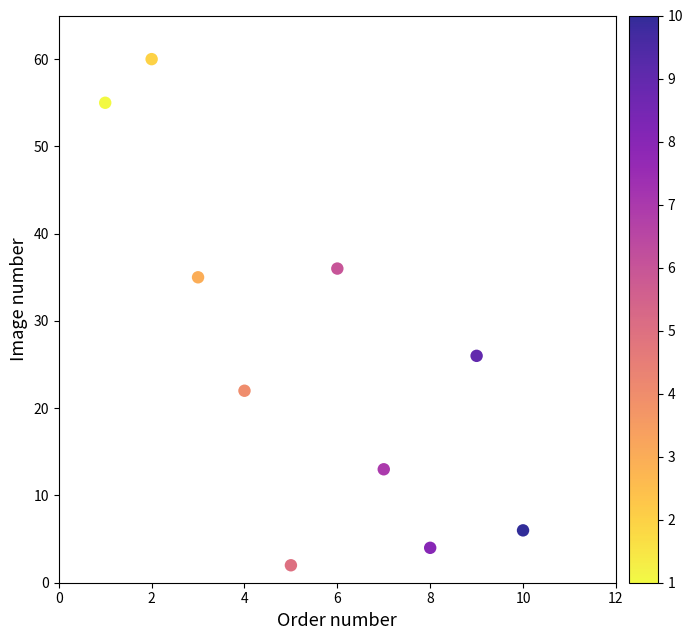

What Y value in the scatter plot is closest to 31?

35